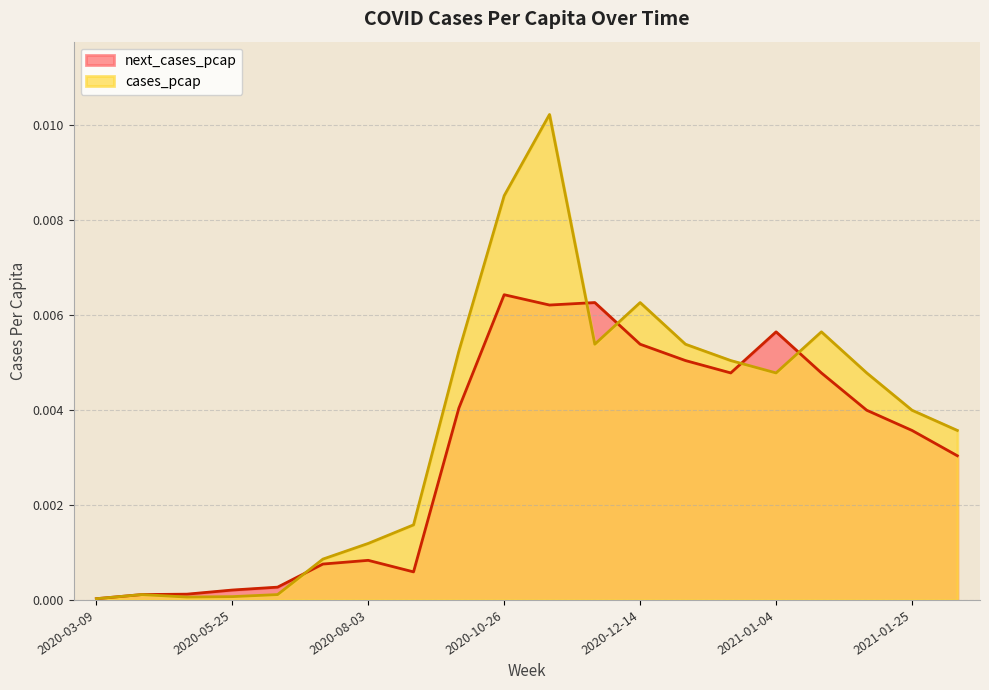

Which series has the widest spread of values?

cases_pcap